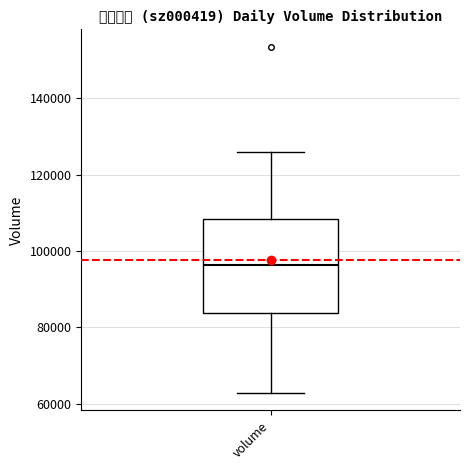

Where is the lower edge of the box for volume on the y-axis? The values are not printed on the chart, so give them approximately, as read against the axis.

84000